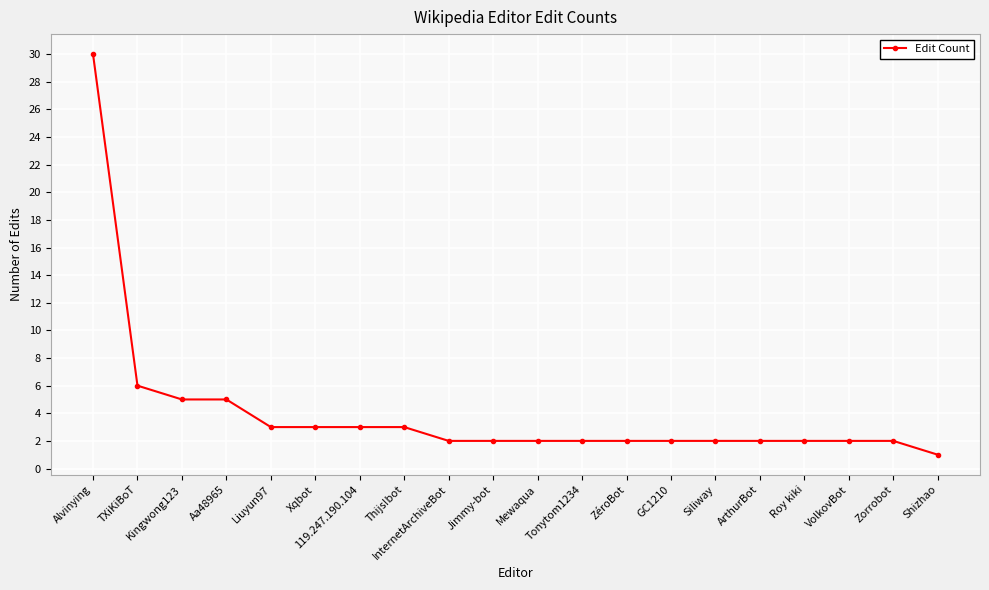

Which label corresponds to the largest value in the chart?

Alvinying